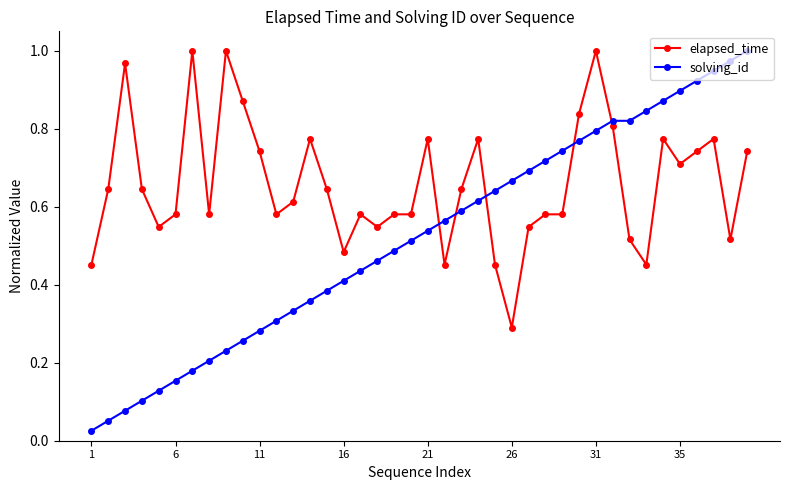

Which series ends up on top after the final intersection of solving_id and elapsed_time?

solving_id